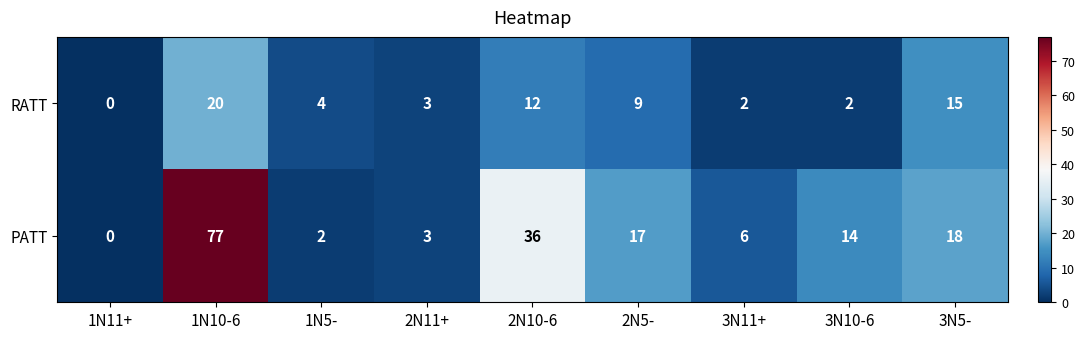

Rank the series by their average value, from highest to lowest.

PATT, RATT